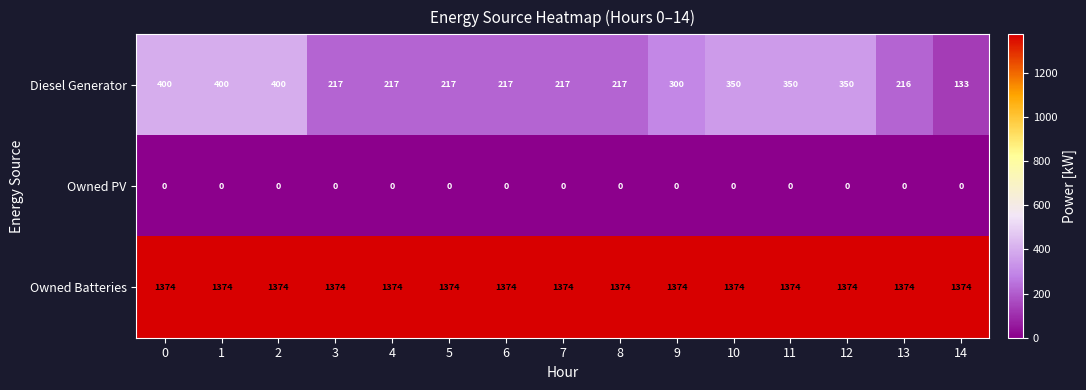

Is it true that Owned Batteries equals 600 at 8?

False